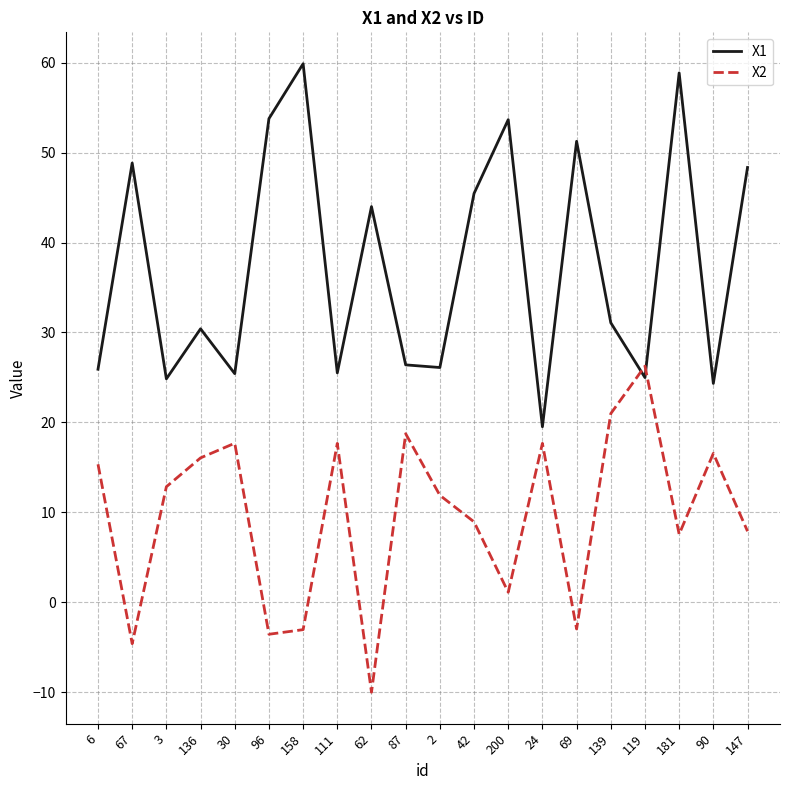

Is the value of X2 at 200 greater than the value of X1 at 87?

No